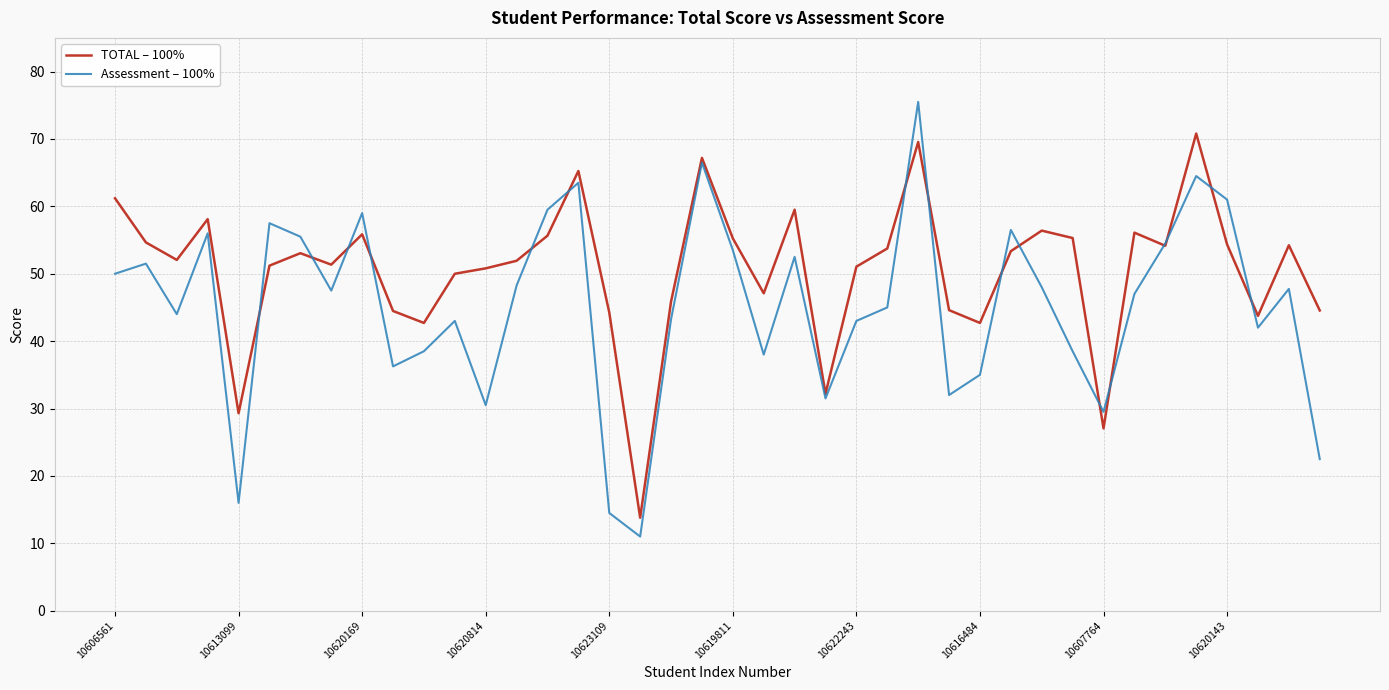

Which series has the largest total across all categories?

TOTAL – 100%